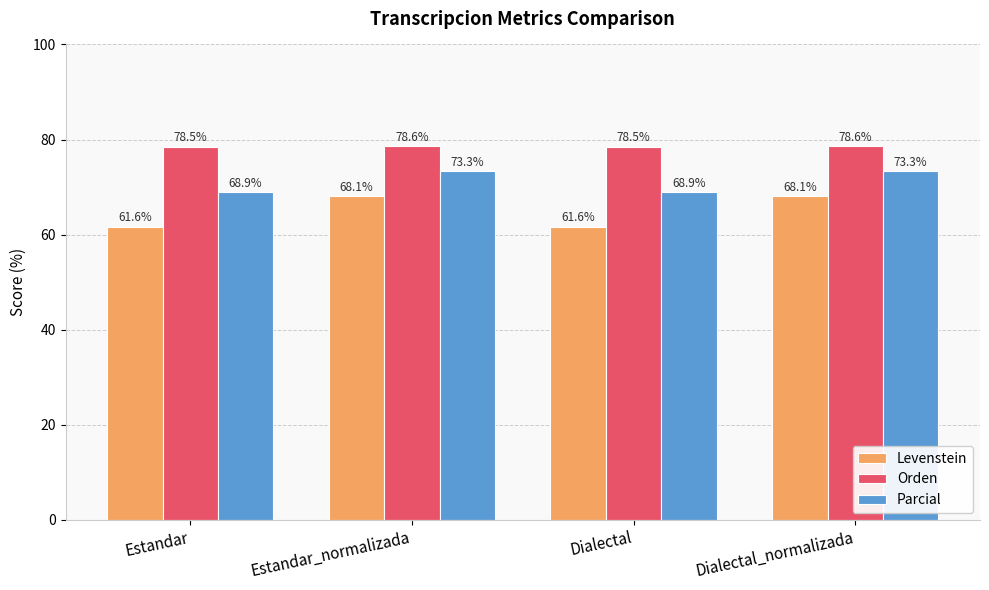

Reading right to left, extract all data points from this chart.

Levenstein: Dialectal_normalizada=68.1	Dialectal=61.6	Estandar_normalizada=68.1	Estandar=61.6
Orden: Dialectal_normalizada=78.6	Dialectal=78.5	Estandar_normalizada=78.6	Estandar=78.5
Parcial: Dialectal_normalizada=73.3	Dialectal=68.9	Estandar_normalizada=73.3	Estandar=68.9